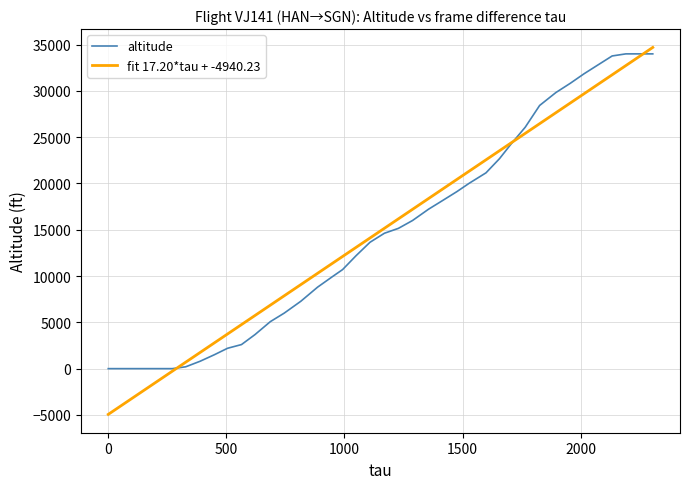

Which series has the widest spread of values?

fit 17.20*tau + -4940.23